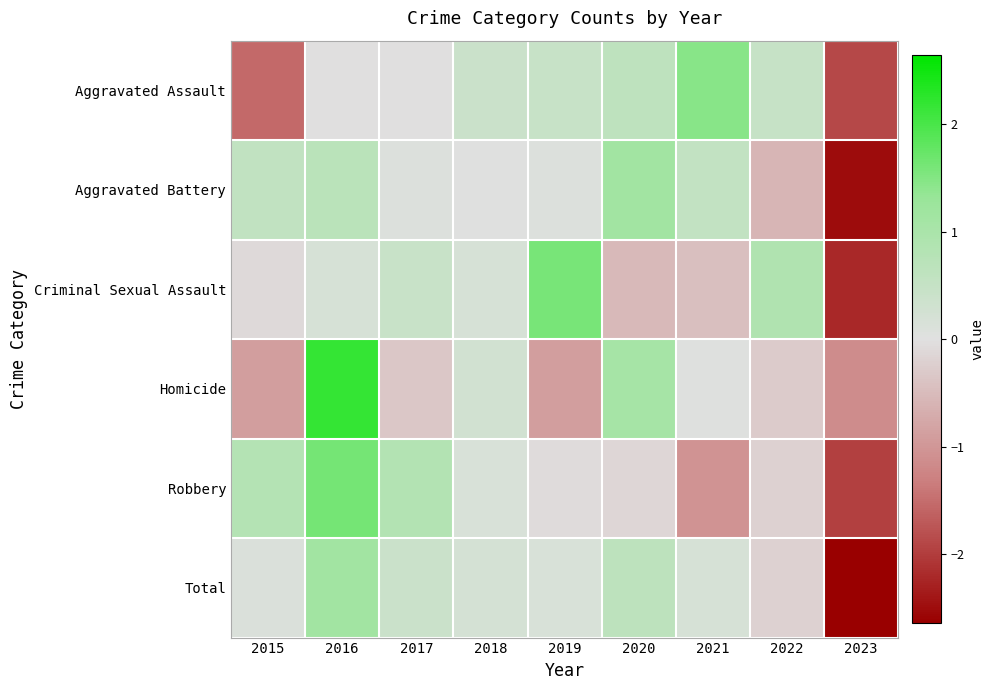

Reading left to right, transcribe all the data shown in this chart.

Aggravated Assault: 2015=-1.5	2016=-0.0	2017=-0.0	2018=0.4	2019=0.5	2020=0.6	2021=1.5	2022=0.5	2023=-1.9
Aggravated Battery: 2015=0.6	2016=0.7	2017=0.1	2018=0.0	2019=0.1	2020=1.1	2021=0.5	2022=-0.6	2023=-2.5
Criminal Sexual Assault: 2015=-0.1	2016=0.2	2017=0.4	2018=0.2	2019=1.6	2020=-0.5	2021=-0.4	2022=0.9	2023=-2.2
Homicide: 2015=-0.9	2016=2.2	2017=-0.3	2018=0.3	2019=-0.9	2020=1.1	2021=0.0	2022=-0.3	2023=-1.1
Robbery: 2015=0.8	2016=1.6	2017=0.8	2018=0.1	2019=-0.1	2020=-0.1	2021=-1.0	2022=-0.2	2023=-2.0
Total: 2015=0.1	2016=1.1	2017=0.4	2018=0.2	2019=0.2	2020=0.6	2021=0.2	2022=-0.2	2023=-2.6